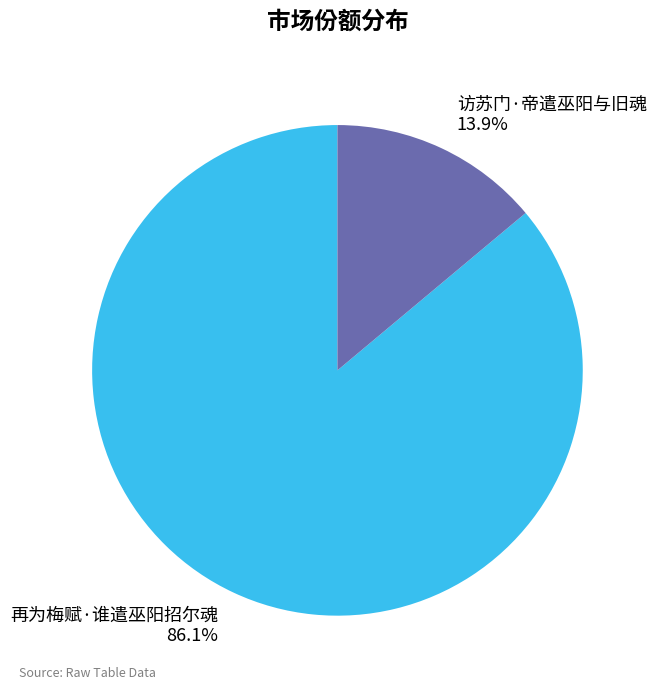

What is the majority slice?

再为梅赋·谁遣巫阳招尔魂